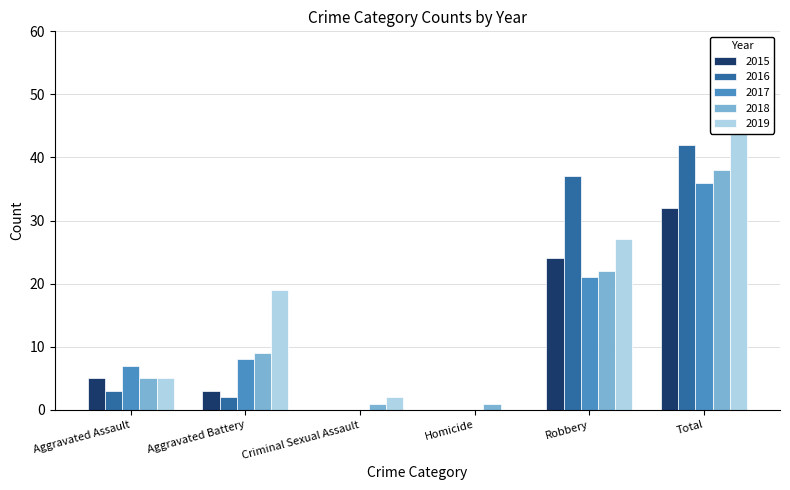

Which series changed the most between Aggravated Assault and Homicide?

2017